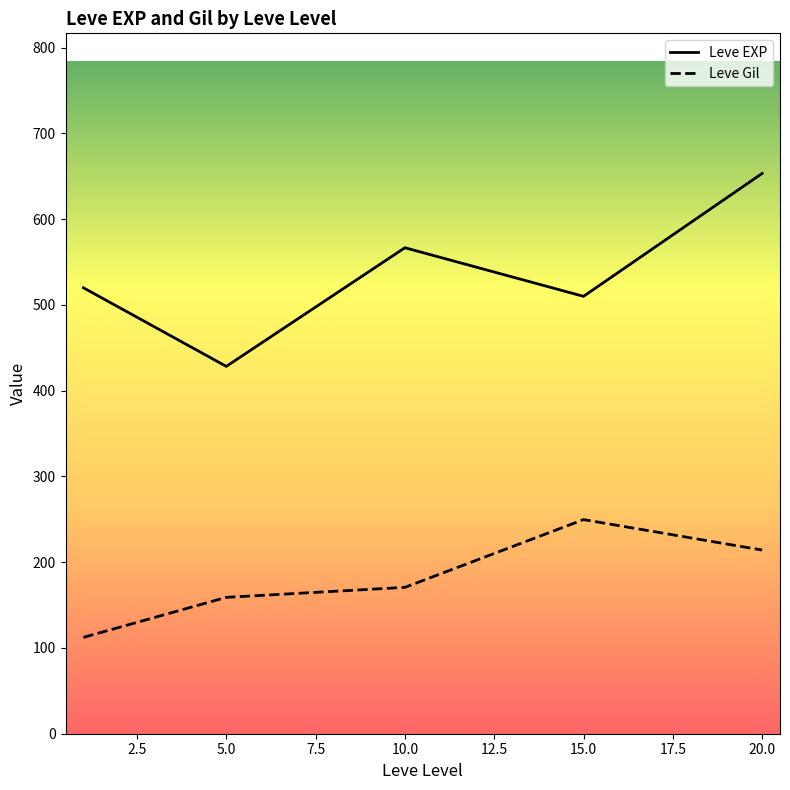

How many values in the Leve EXP series are below 520?

2